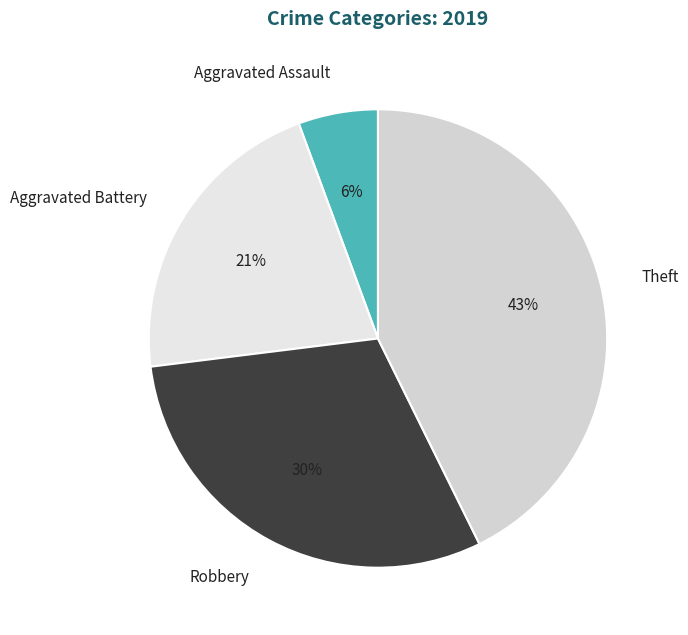

Is there any slice that represents more than half of the pie?

No